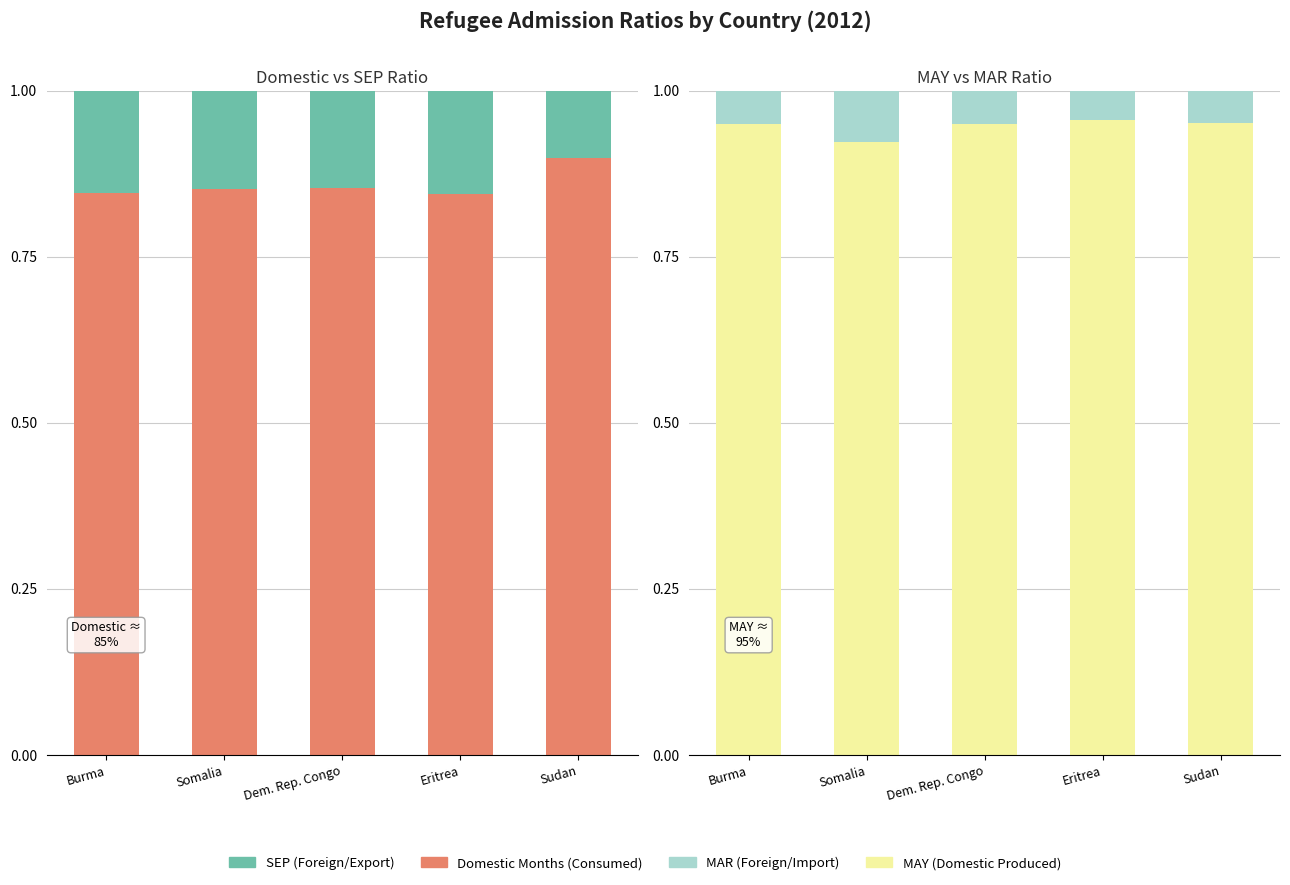

What is the spread (max minus min) of values at Dem. Rep. Congo?

0.9